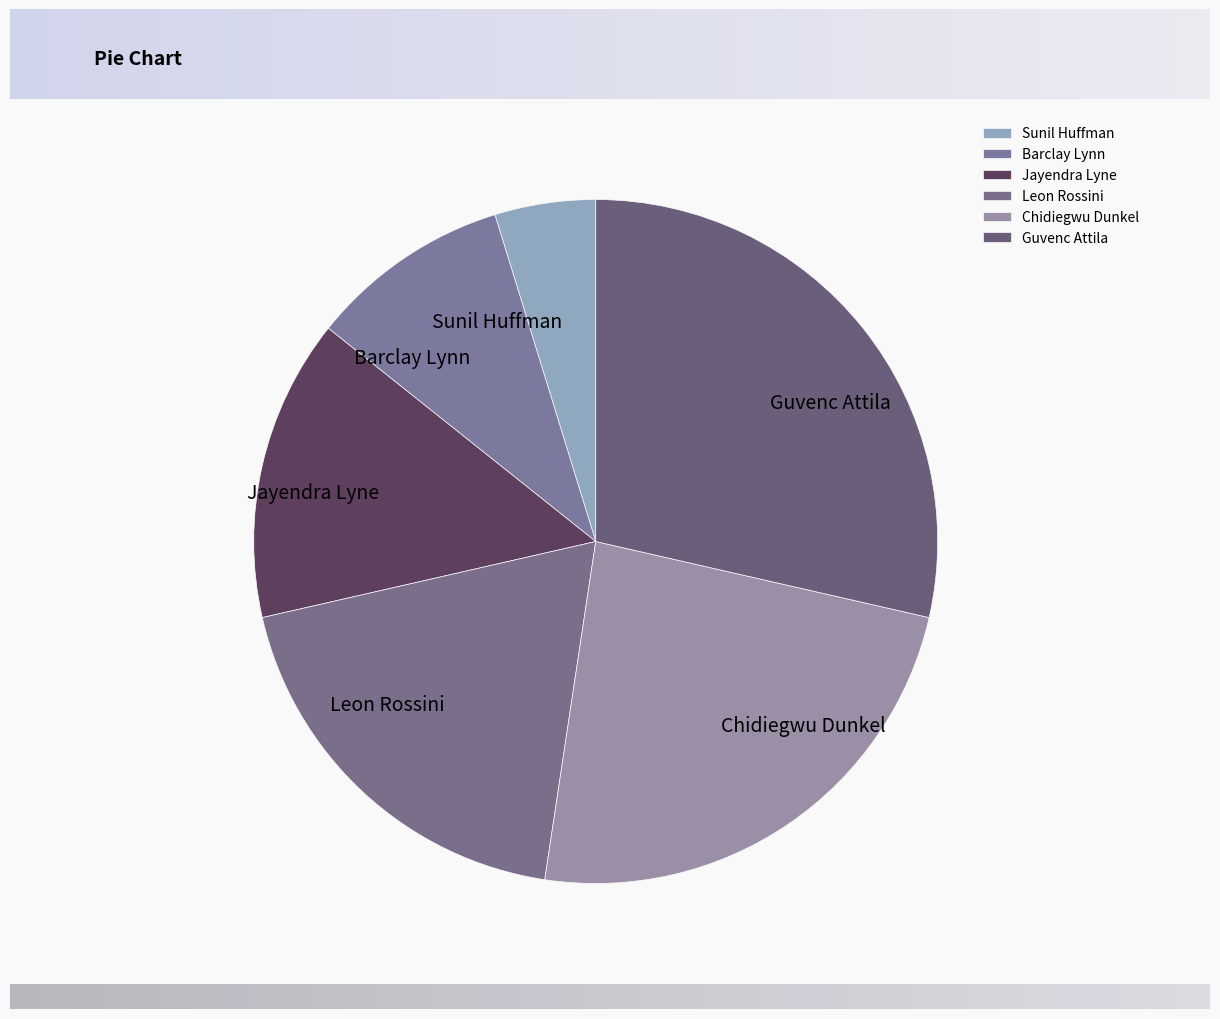

The Barclay Lynn slice represents 16% of the pie. True or false?

False